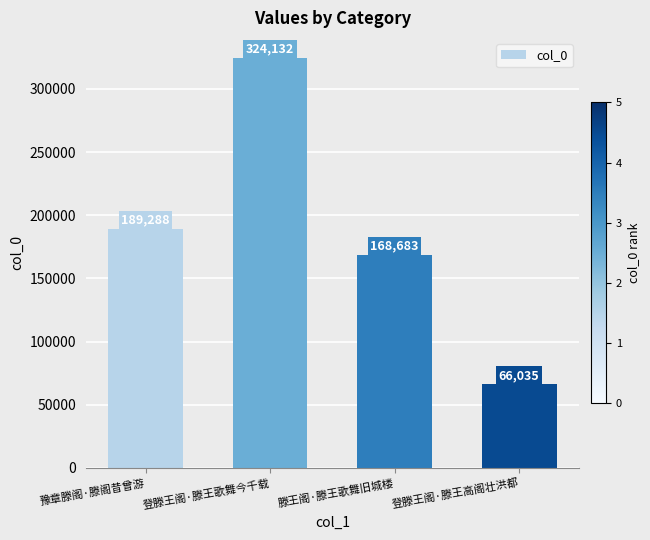

True or false: the data shows 189288 at 豫章滕阁·滕阁昔曾游.

True